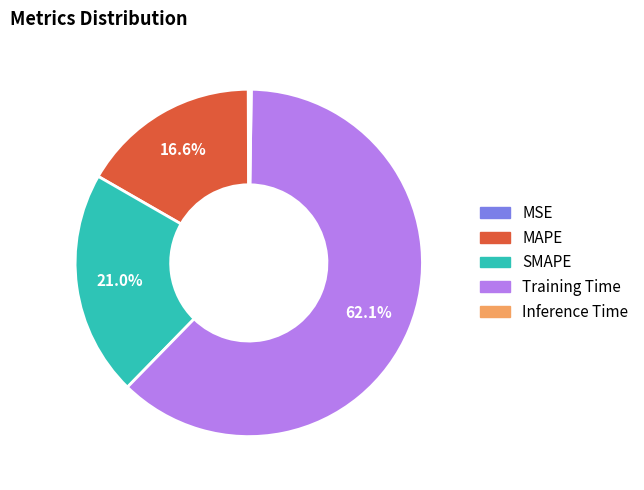

Does any single category account for the majority?

Yes